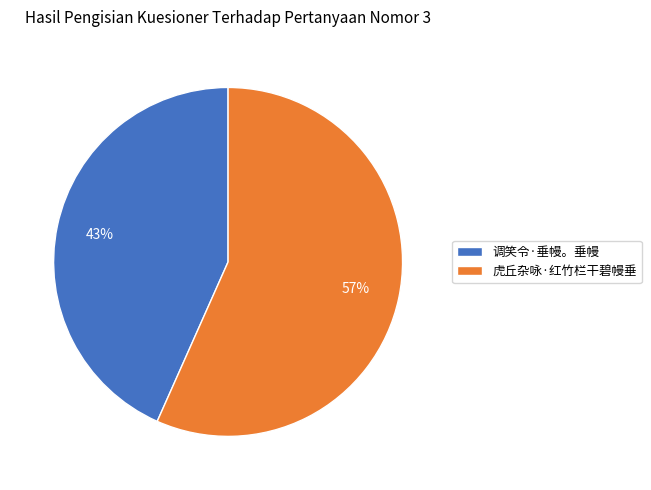

What percentage is the 调笑令·垂幔。垂幔 slice, to the nearest percent?

43%